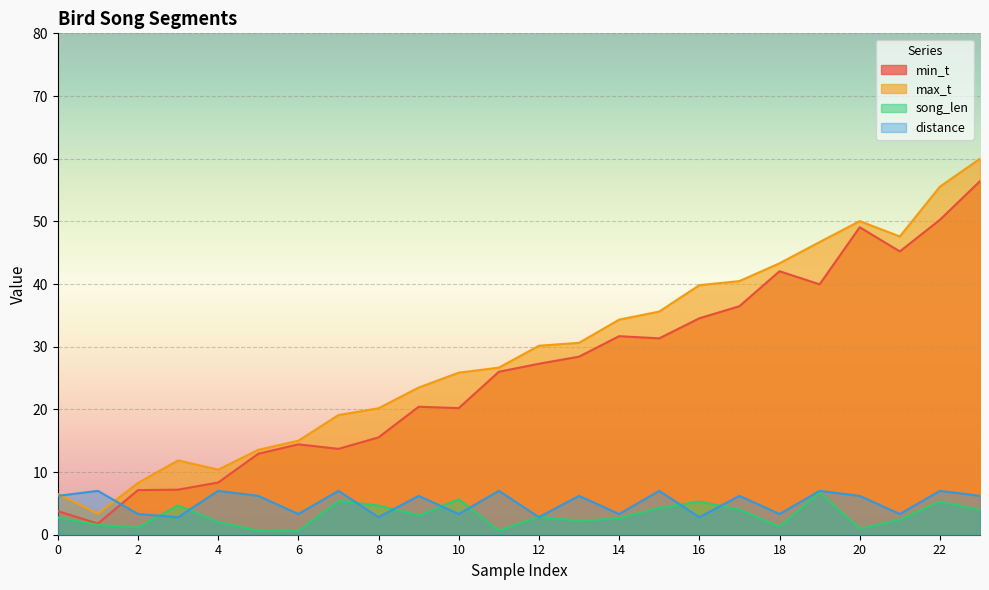

What are all the series names shown in the legend?

min_t, max_t, song_len, distance